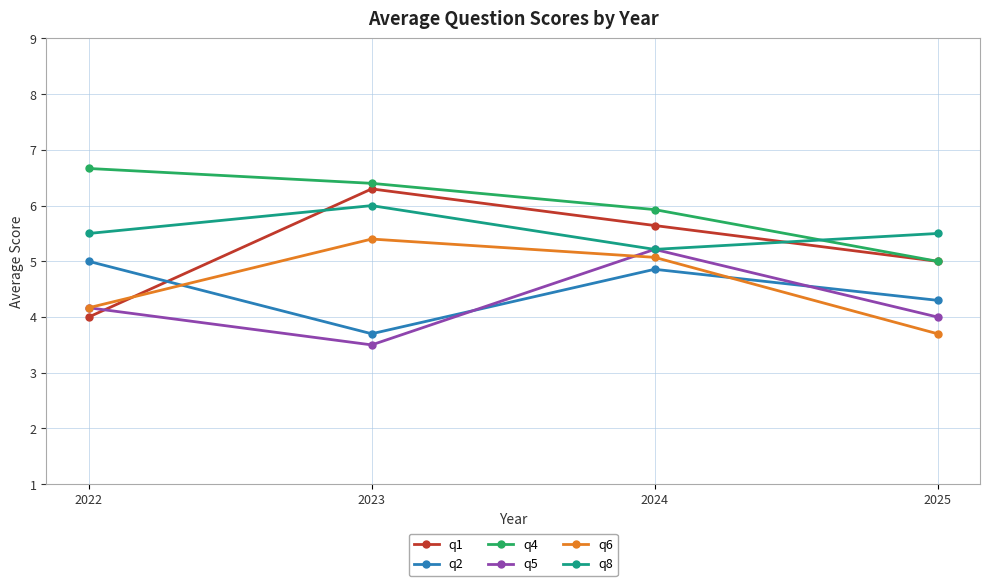

What is the maximum value for q1?

6.3